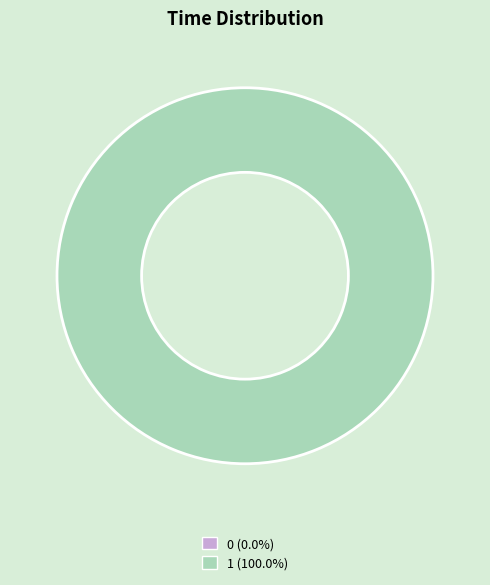

Count the number of slices in the pie.

2